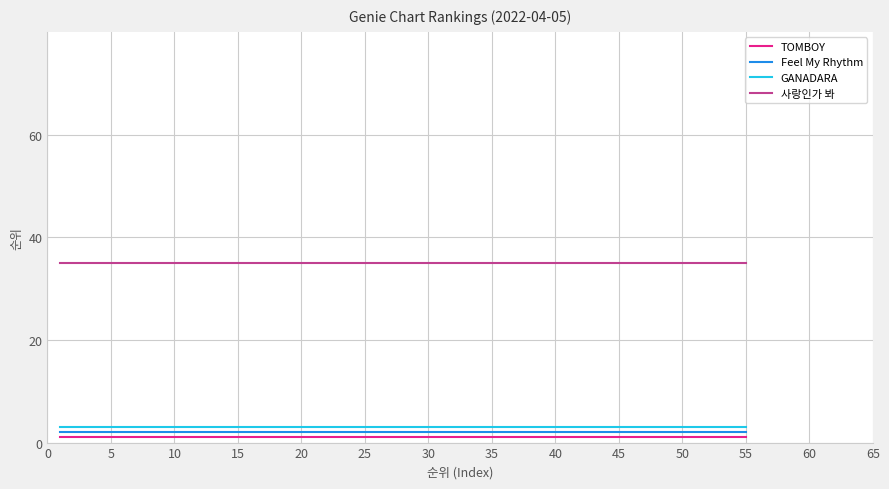

What is the greatest value displayed?

35